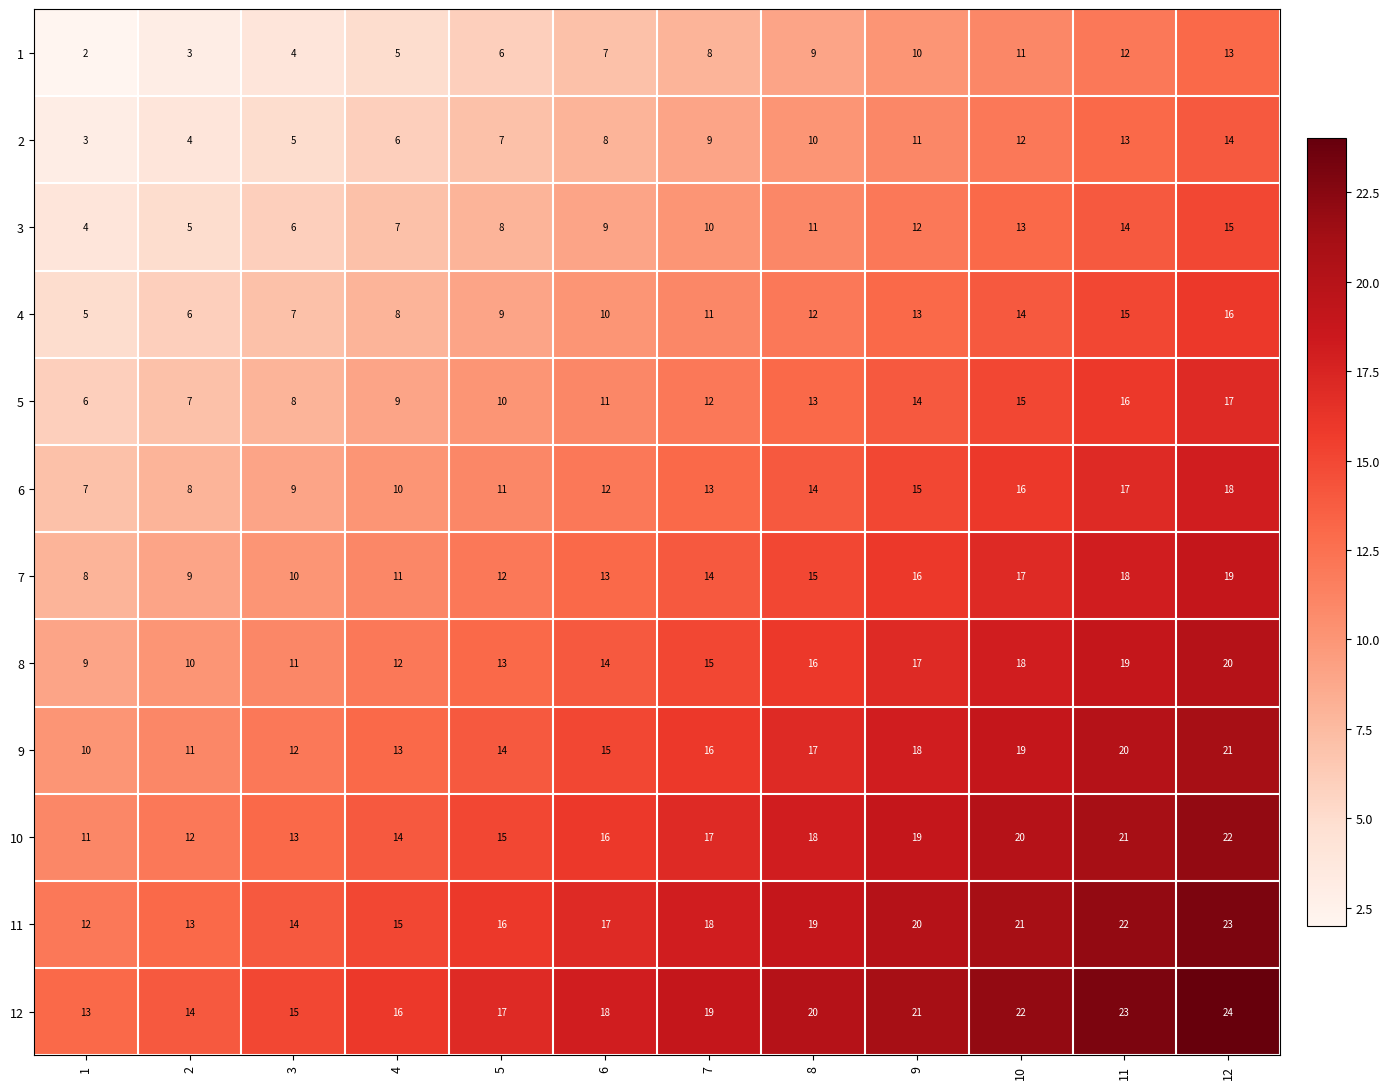

At 9, list the series in order from largest to smallest.

12, 11, 10, 9, 8, 7, 6, 5, 4, 3, 2, 1